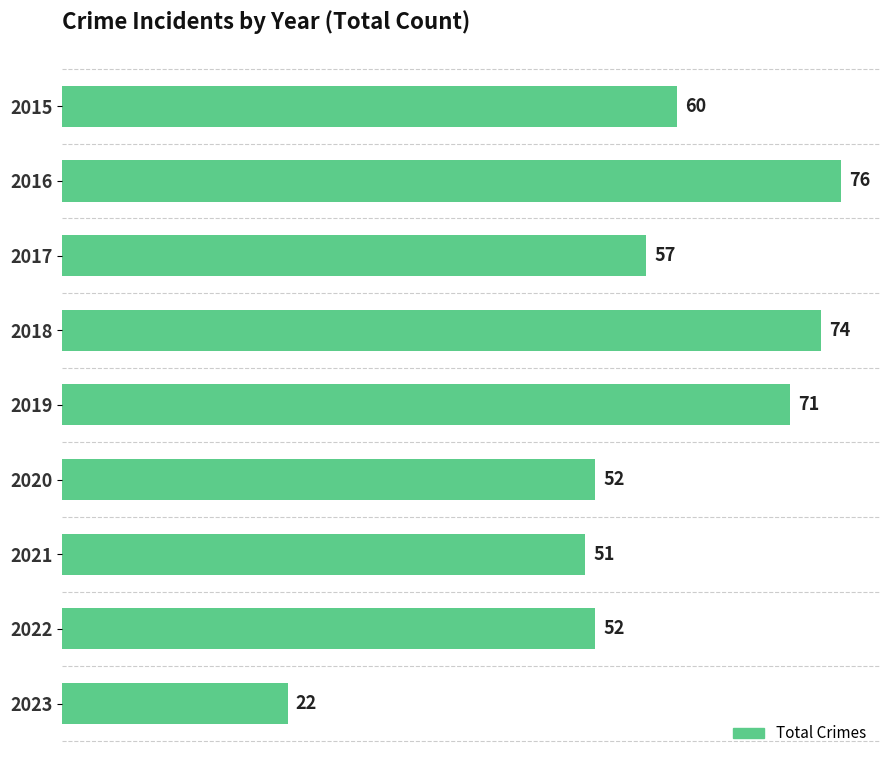

Approximately how many times larger is the value at 2021 compared to 2019?

0.7